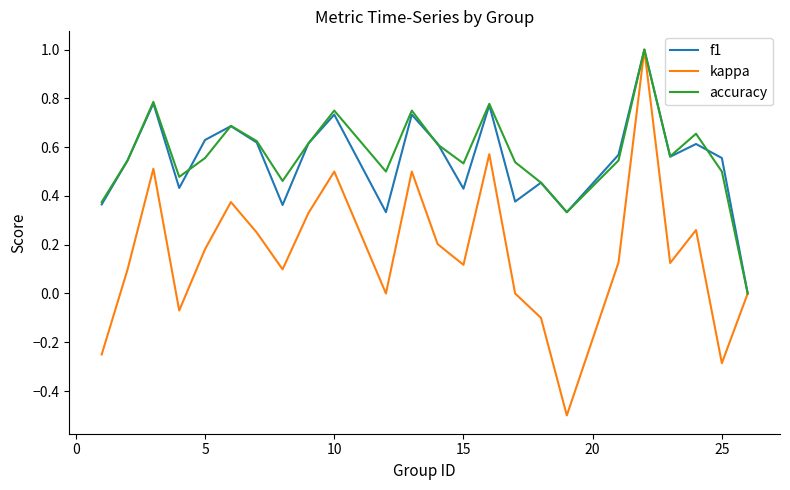

Which series has the largest range (max minus min)?

kappa